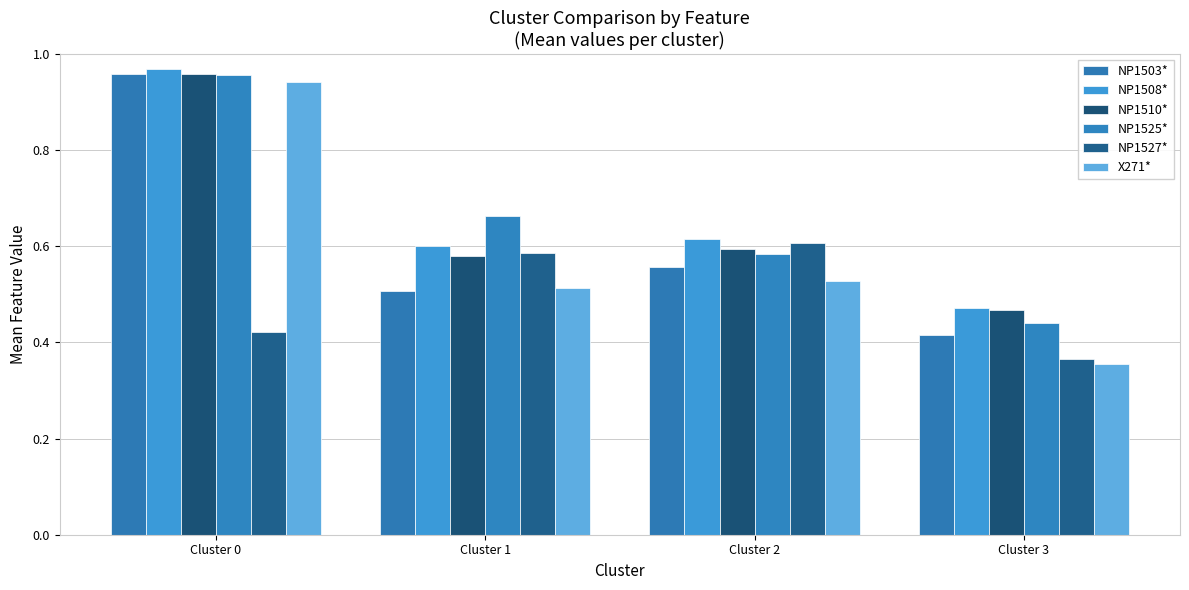

What are all the series names shown in the legend?

NP1503*, NP1508*, NP1510*, NP1525*, NP1527*, X271*